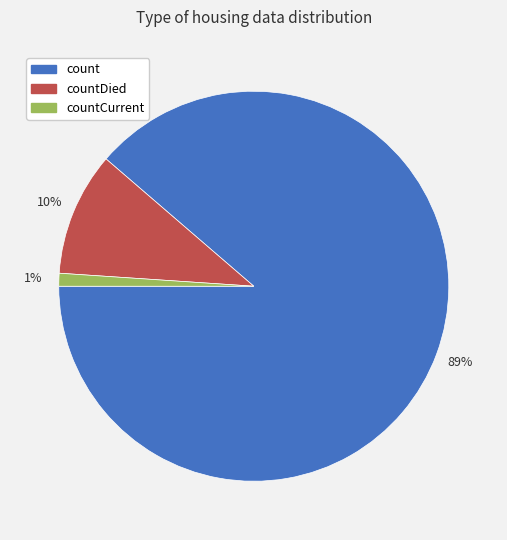

Is there any slice that represents more than half of the pie?

Yes